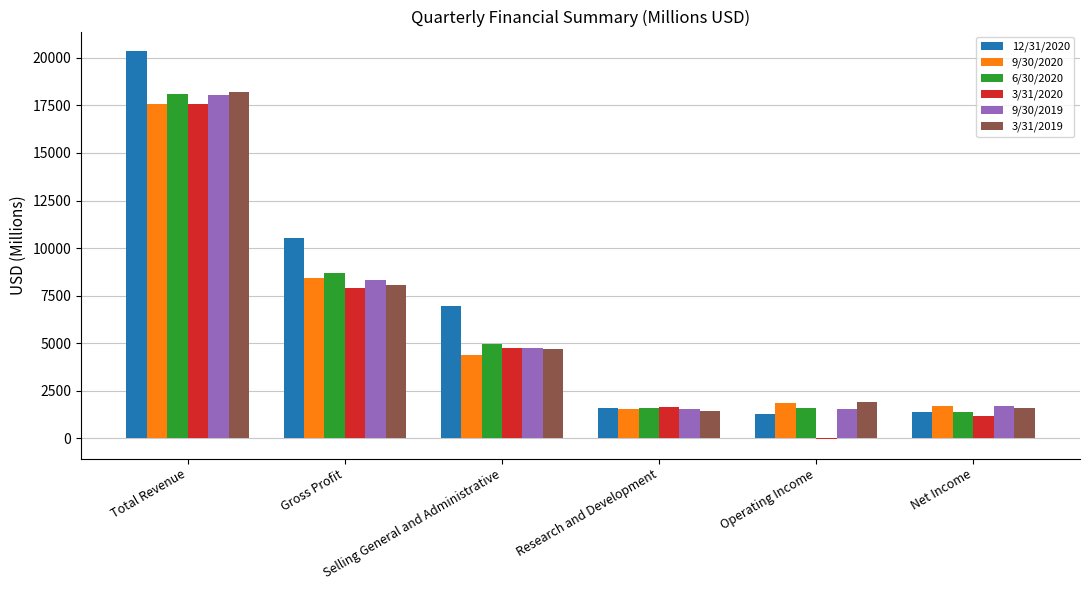

Is it true that 12/31/2020 equals 672 at Net Income?

False